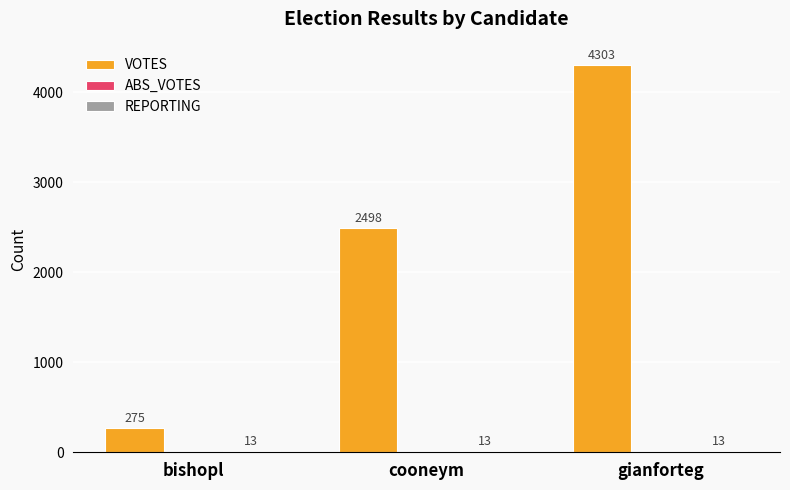

What is the sum of all VOTES values?

7076